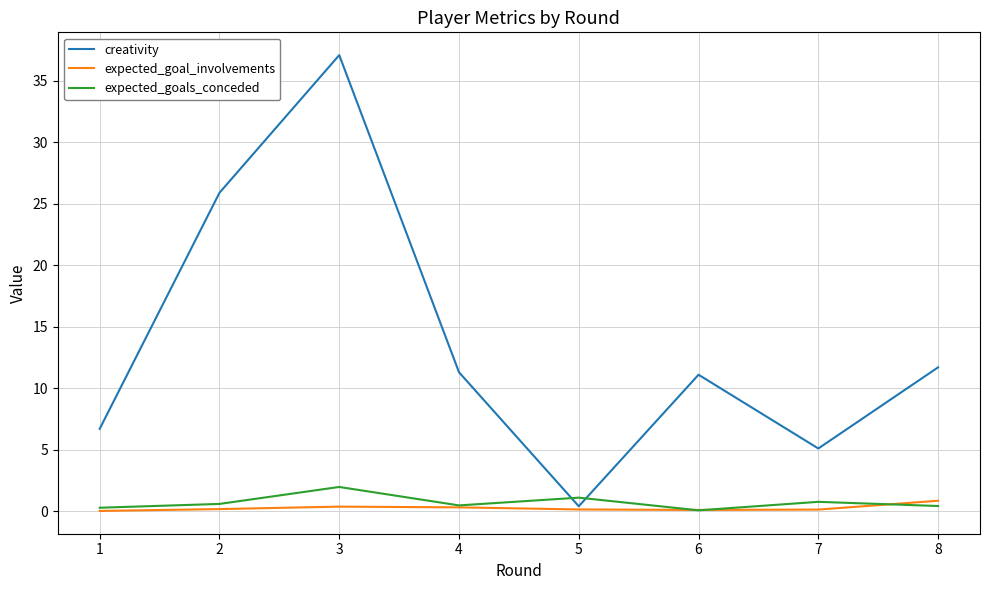

Where do expected_goals_conceded and creativity first cross each other?

4 and 5